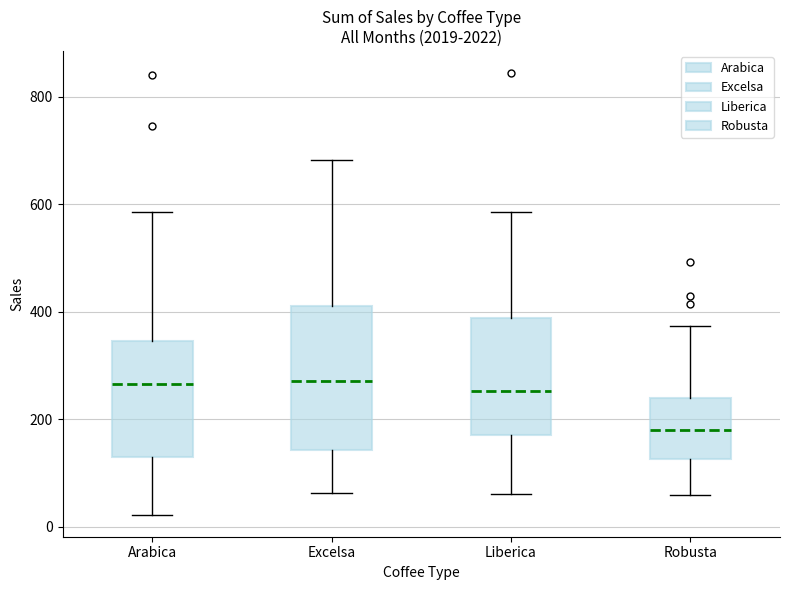

Reading left to right, read every box against the y-axis: the position of its median line, the range the box covers, and the ends of its whiskers. The values are not printed on the chart, so give them approximately, as read against the axis.

Arabica: median 260, box 140 to 340, whiskers 20 to 580
Excelsa: median 280, box 140 to 400, whiskers 60 to 680
Liberica: median 260, box 180 to 380, whiskers 60 to 580
Robusta: median 180, box 120 to 240, whiskers 60 to 380